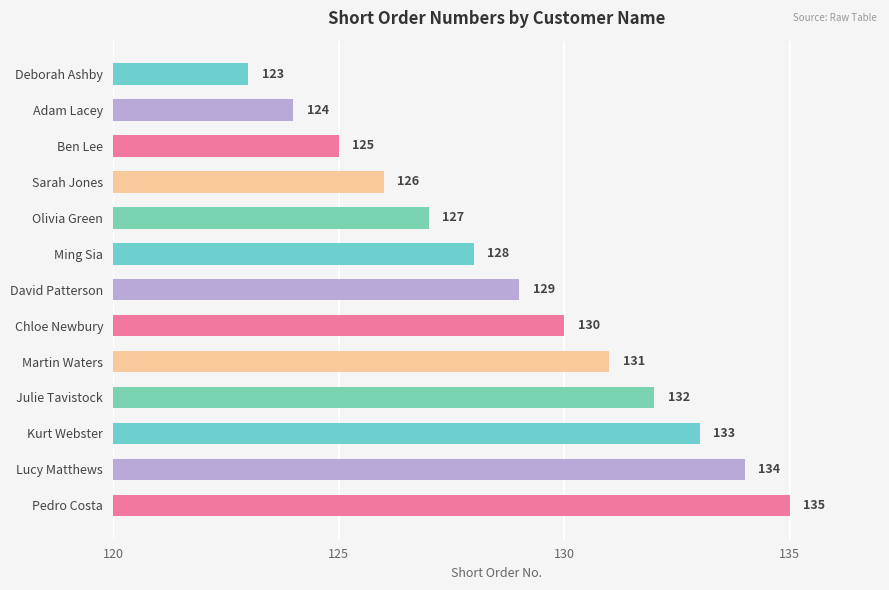

What is the label of the 6th bar from the top?

Ming Sia